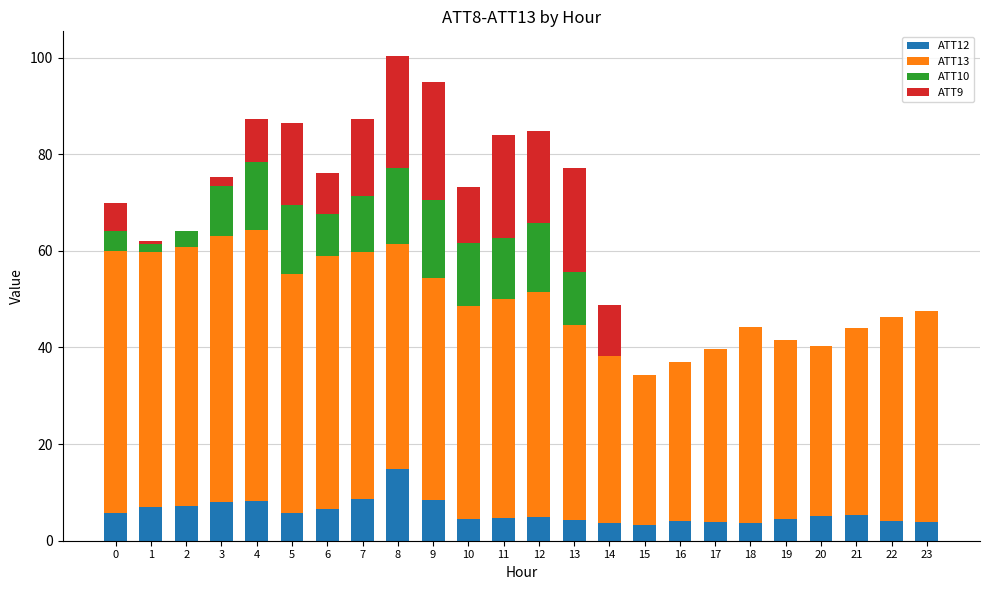

What is the total value across all series at 2?

64.1